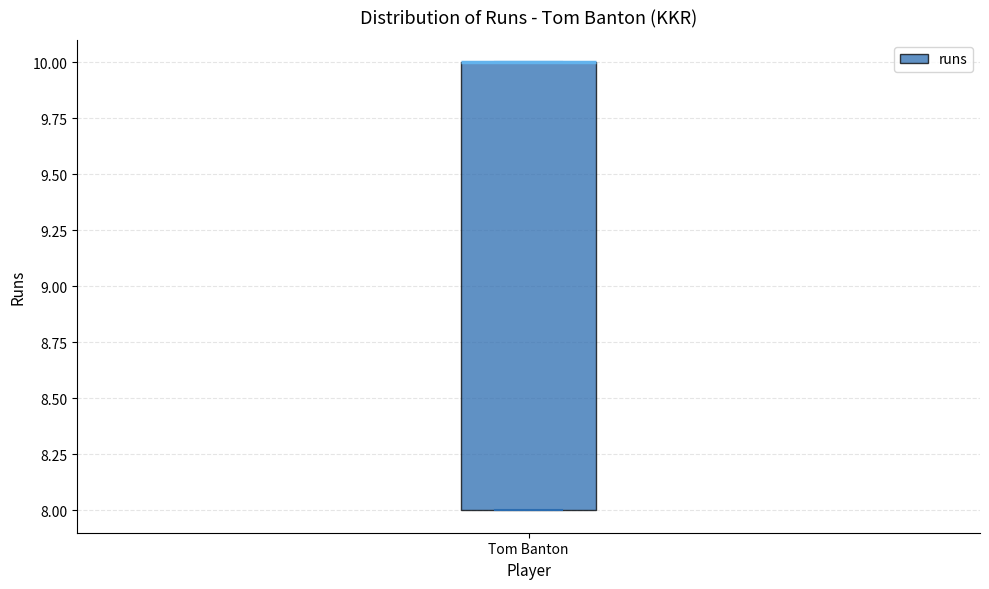

Transcribe this box plot: give where the median line is, the range the box spans, and where the two whiskers end, as read against the y-axis. The values are not printed on the chart, so give them approximately, as read against the axis.

median 10 (drawn on the box's upper edge), box 8 to 10, whiskers 8 to 10